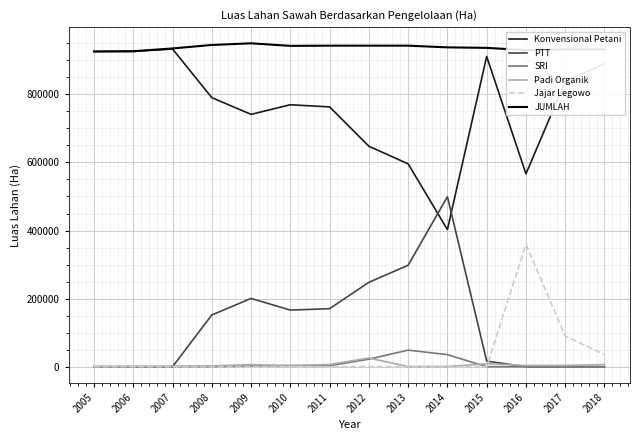

True or false: Padi Organik and Konvensional Petani cross at least once.

False